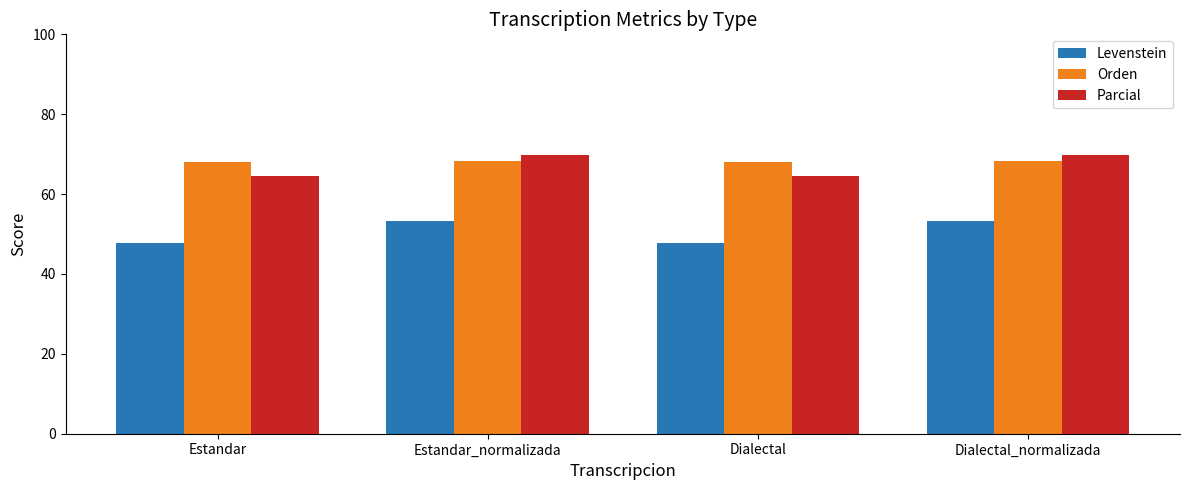

Is it true that Parcial equals 30.9 at Dialectal?

False